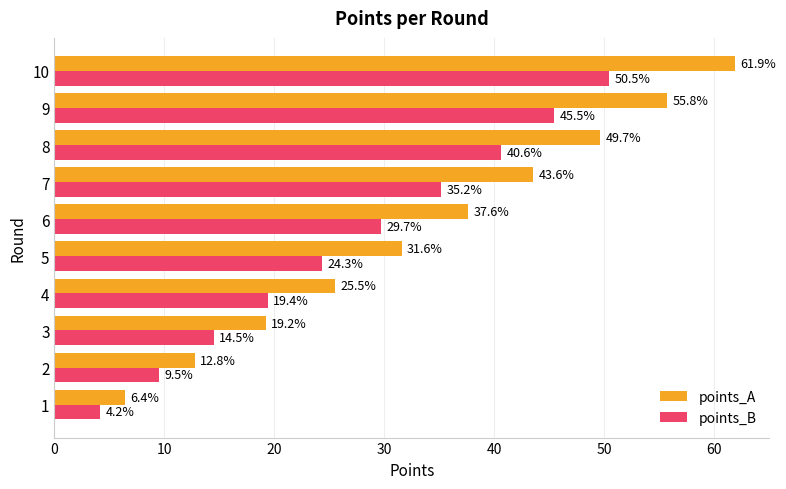

What is the total value across all series at 9?

101.3